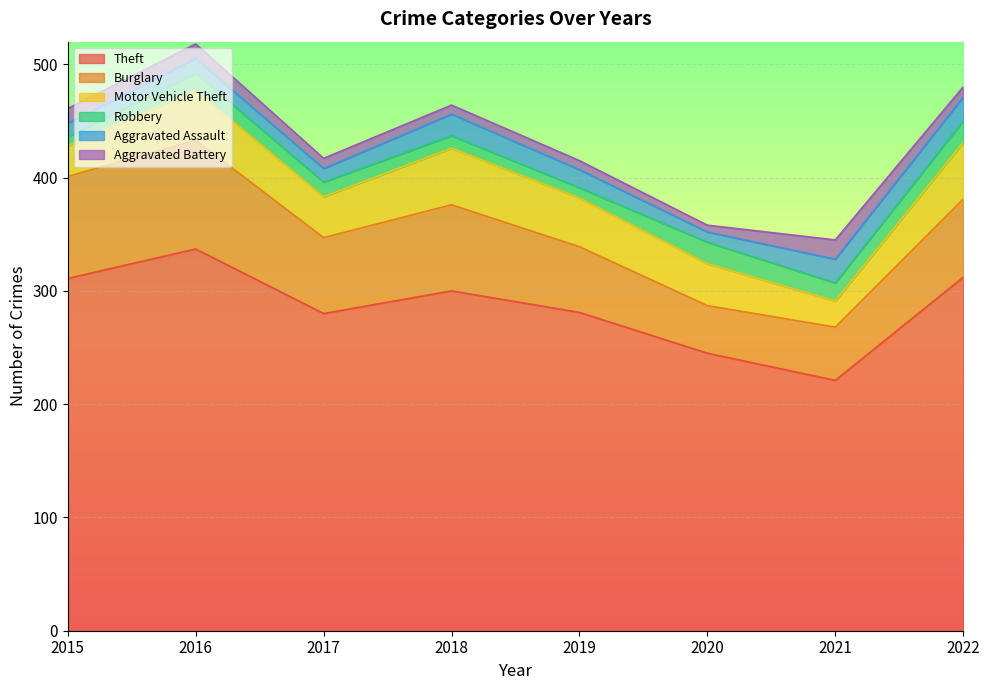

List the series in order of their peak value, highest first.

Theft, Burglary, Motor Vehicle Theft, Aggravated Assault, Robbery, Aggravated Battery